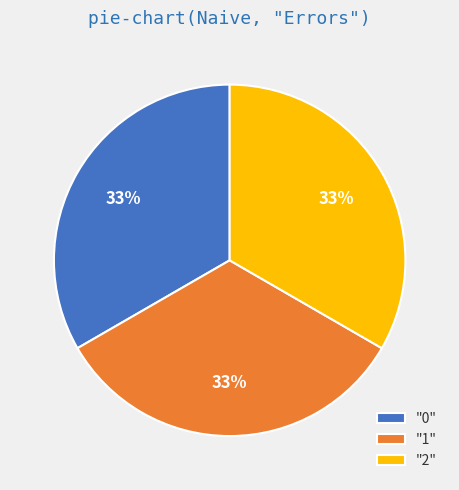

What is the ratio of the value at "1" to the value at "0"?

1.0